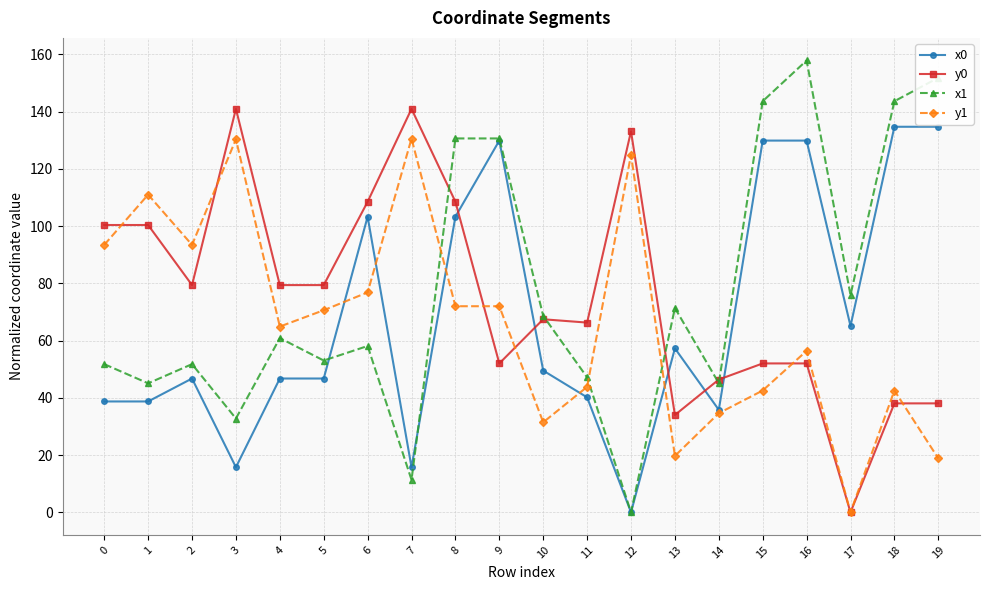

How many interior local valleys does the x1 series have?

7